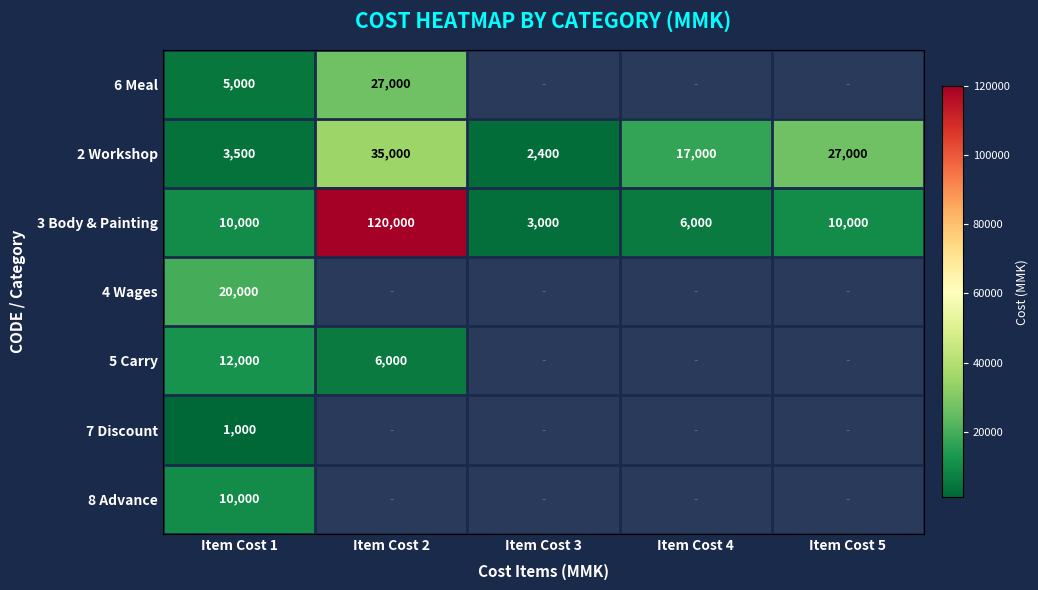

What is the maximum value for 2 Workshop?

35000